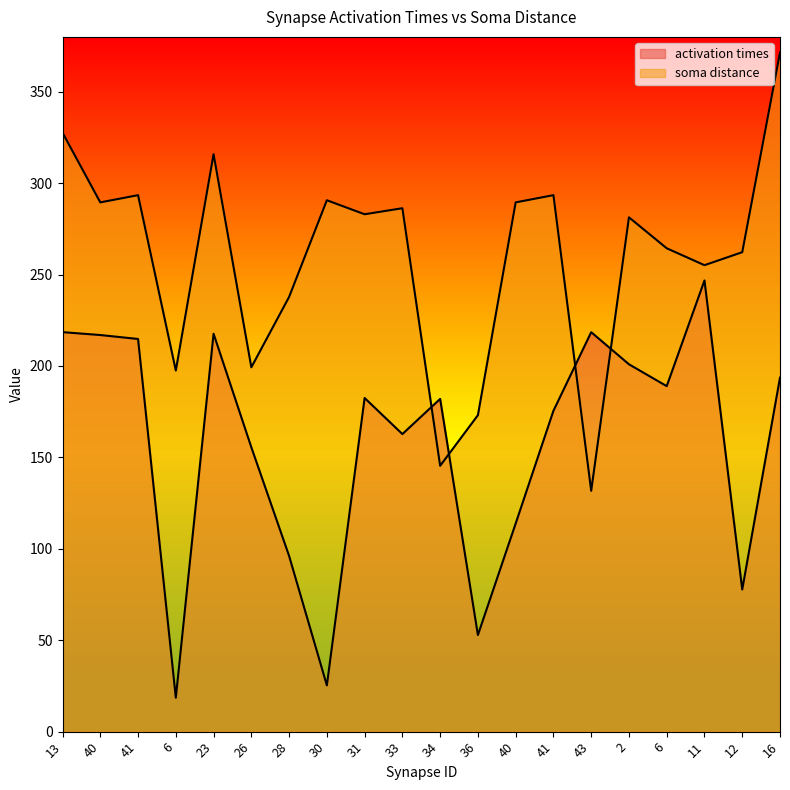

Which category has the highest value across all series?

16